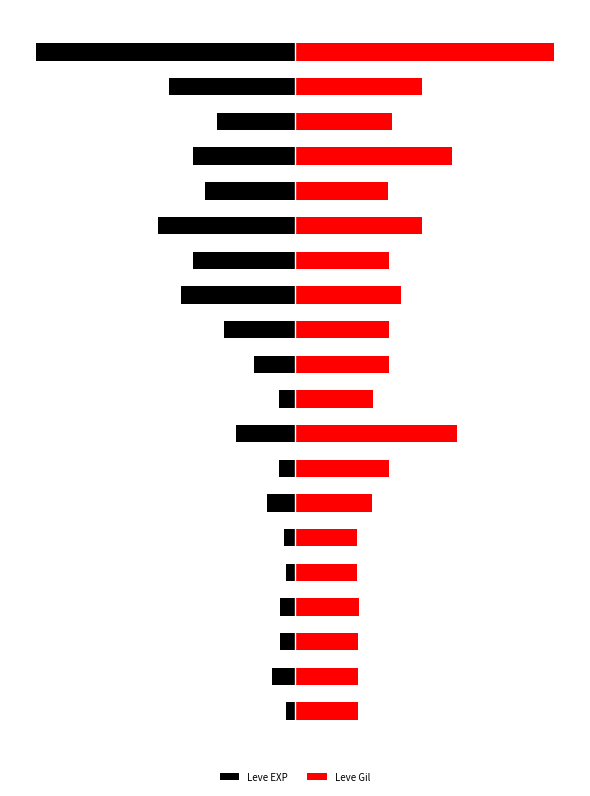

What is the average value of the Leve Gil series?

2.0